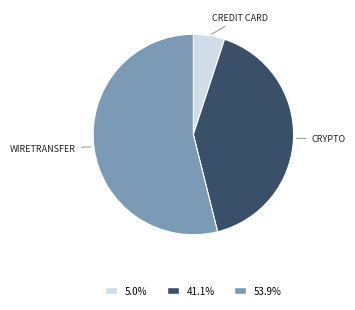

What is the ratio of the value at 53.9% to the value at 5.0%?

10.7